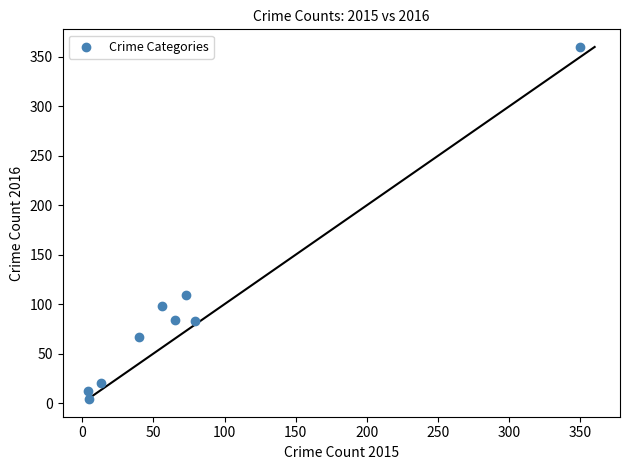

What is the average X value?

76